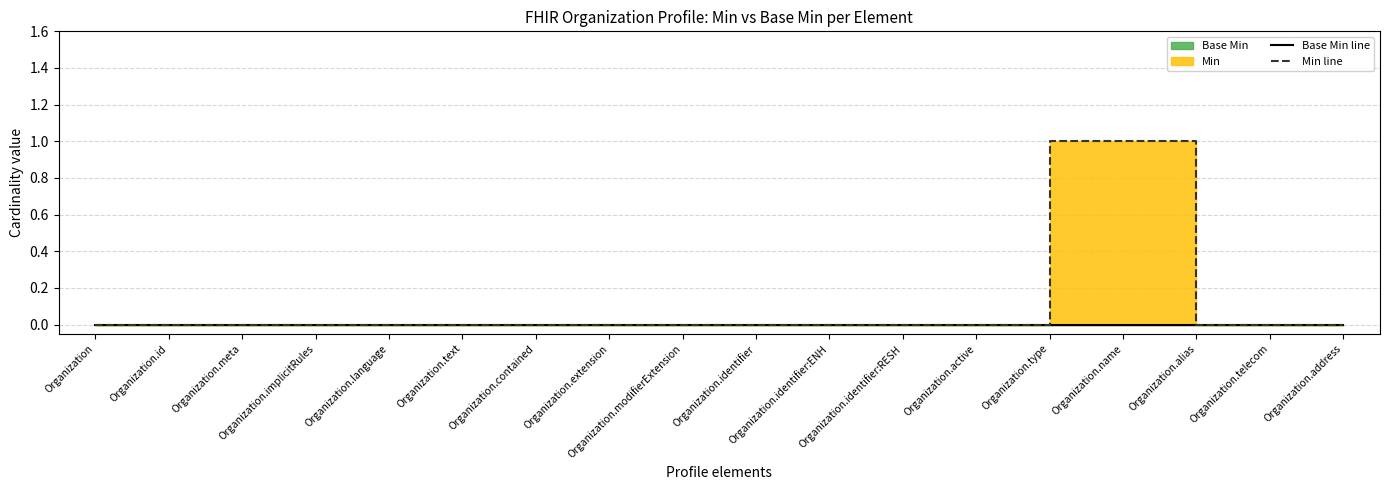

True or false: Base Min line and Min line cross at least once.

False